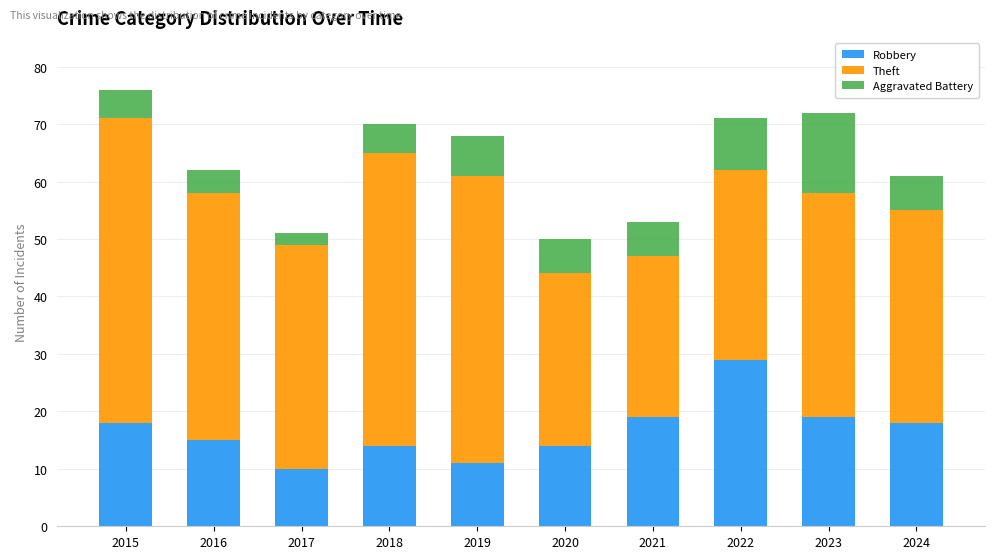

How many bars are there in total?

10